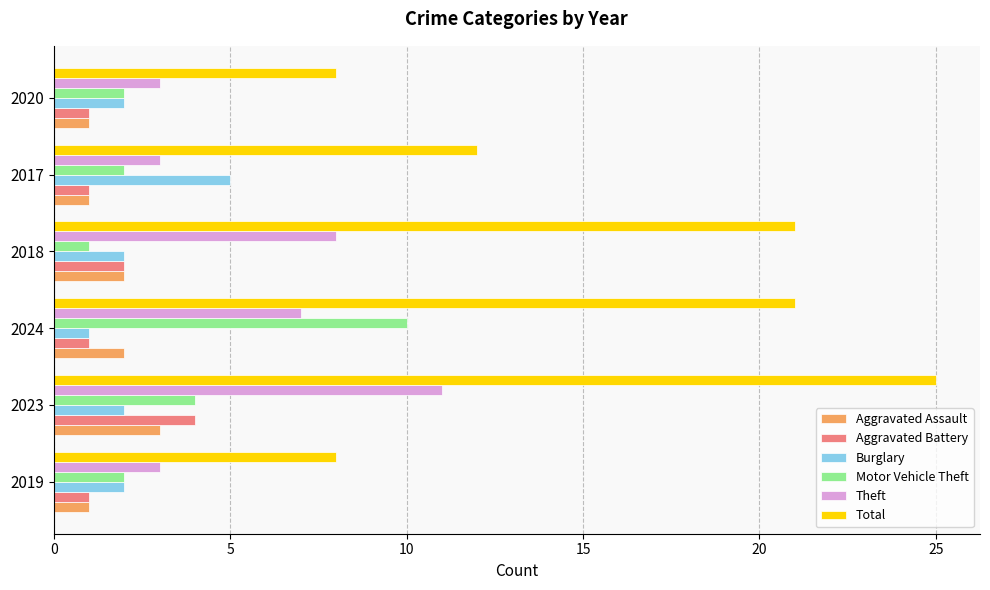

The Aggravated Assault series shows 3 at 2023. True or false?

True